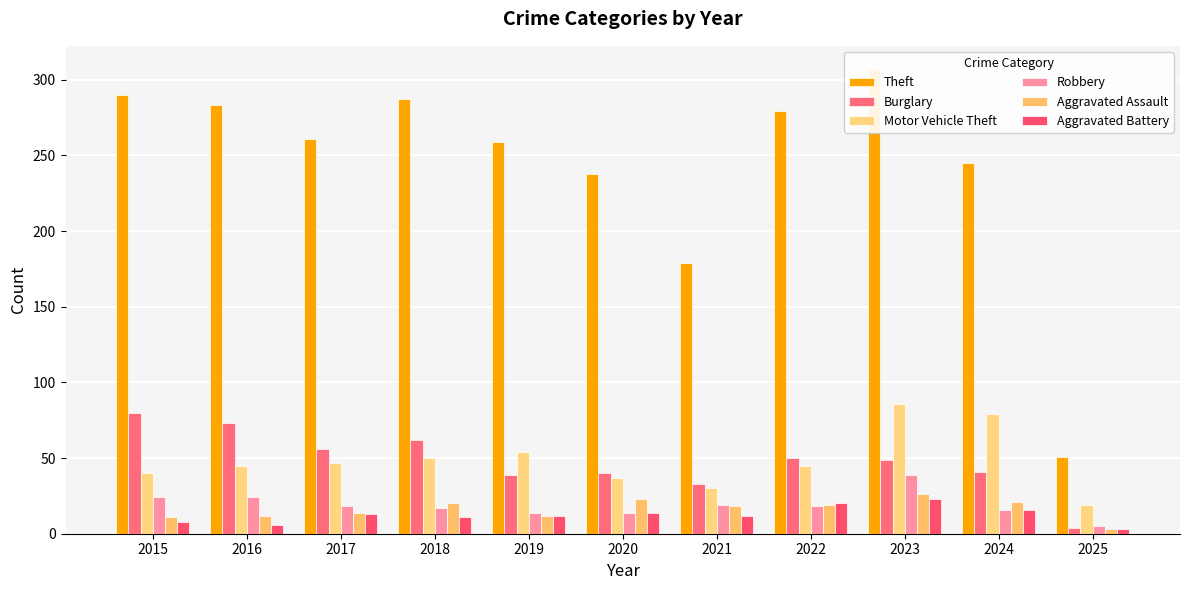

At which category is the sum across all series the highest?

2023